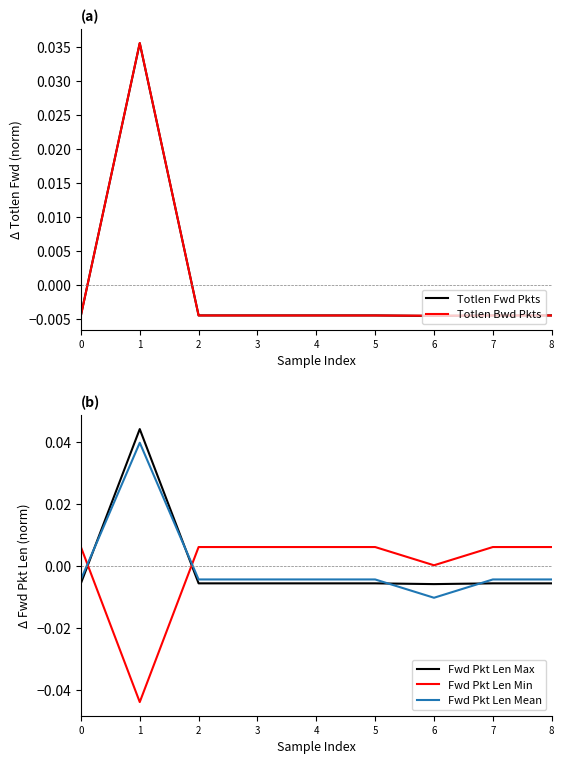

Is it true that Totlen Fwd Pkts equals -0.0 at 4?

True